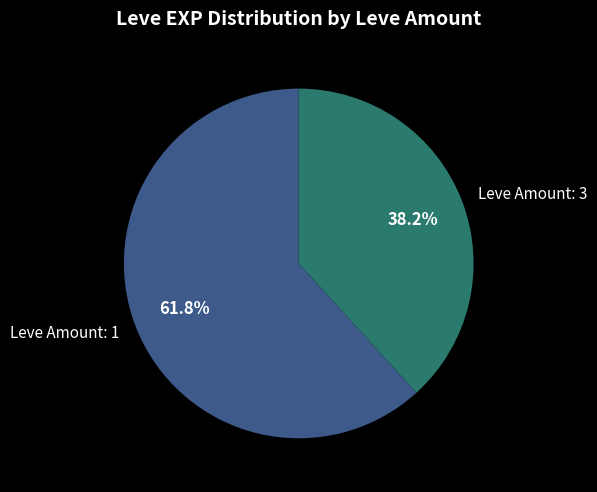

Which category has the biggest portion of the pie?

Leve Amount: 1